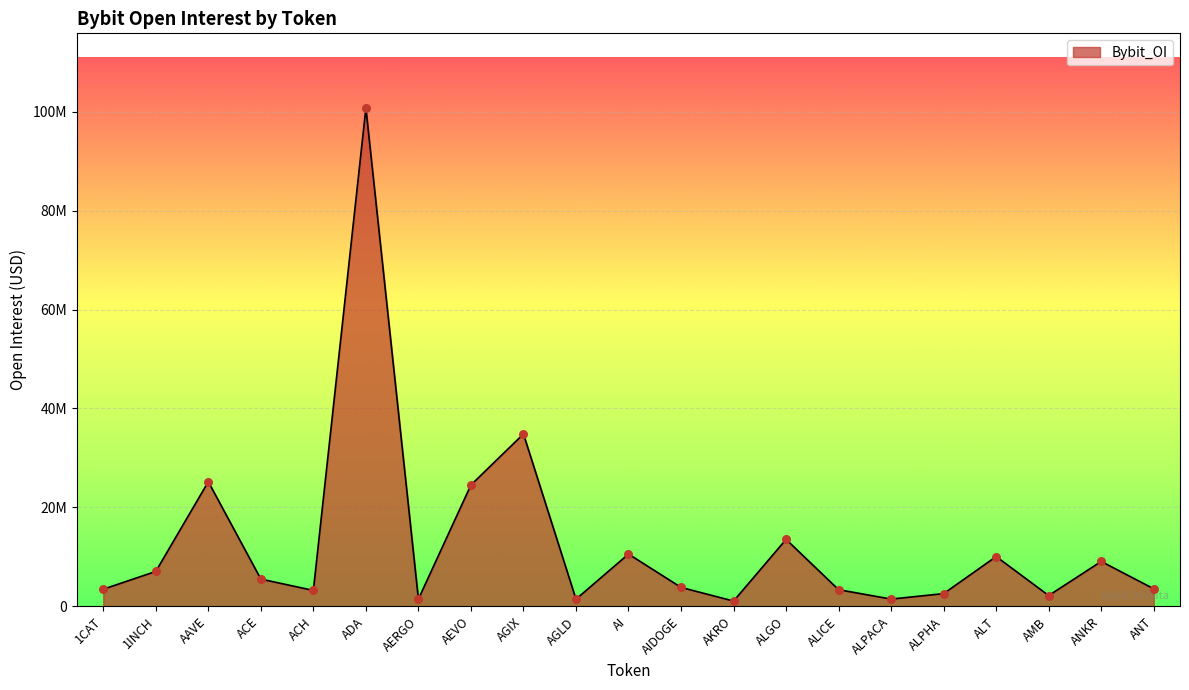

Does the chart have visible grid lines?

Yes